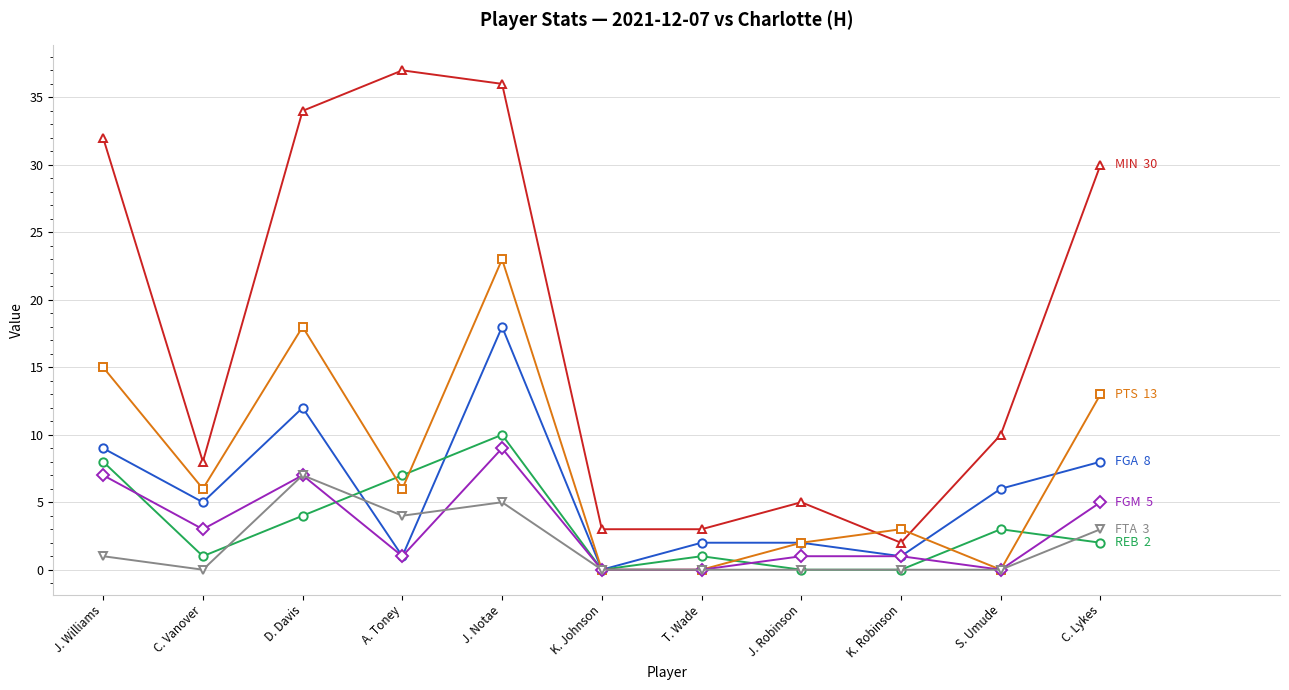

What is the spread (max minus min) of values at D. Davis?

30